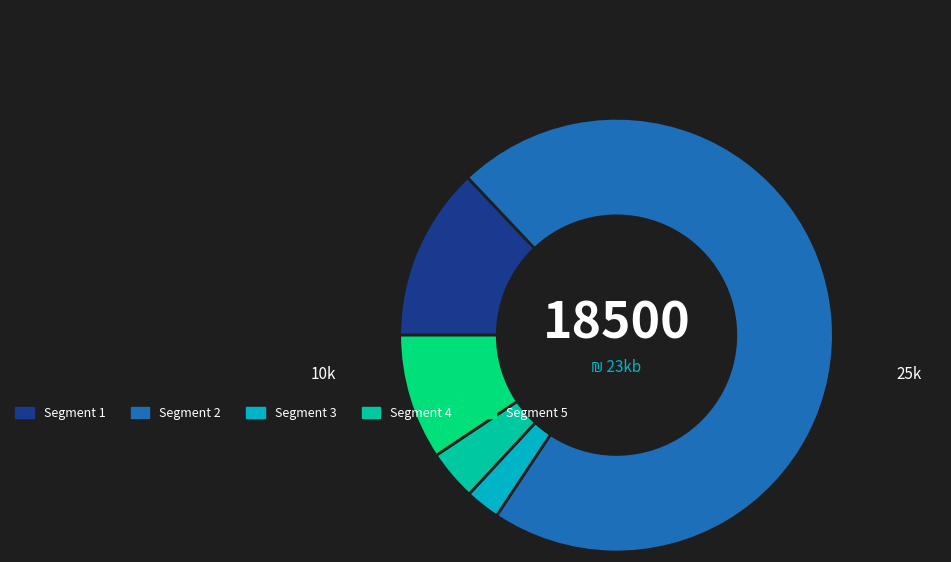

Is there a majority slice in this chart?

Yes